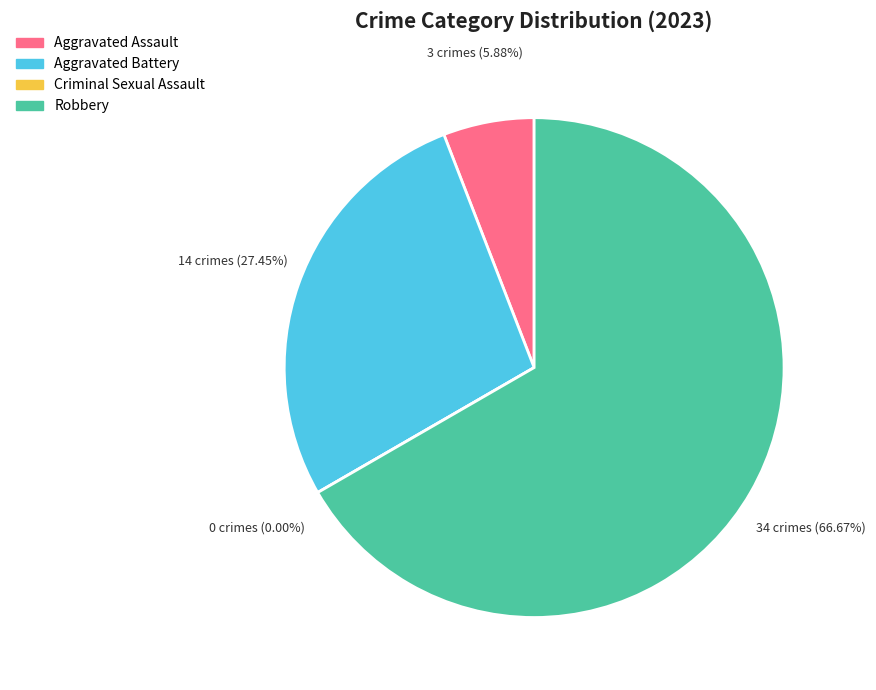

What percentage is the Robbery slice, to the nearest percent?

67%